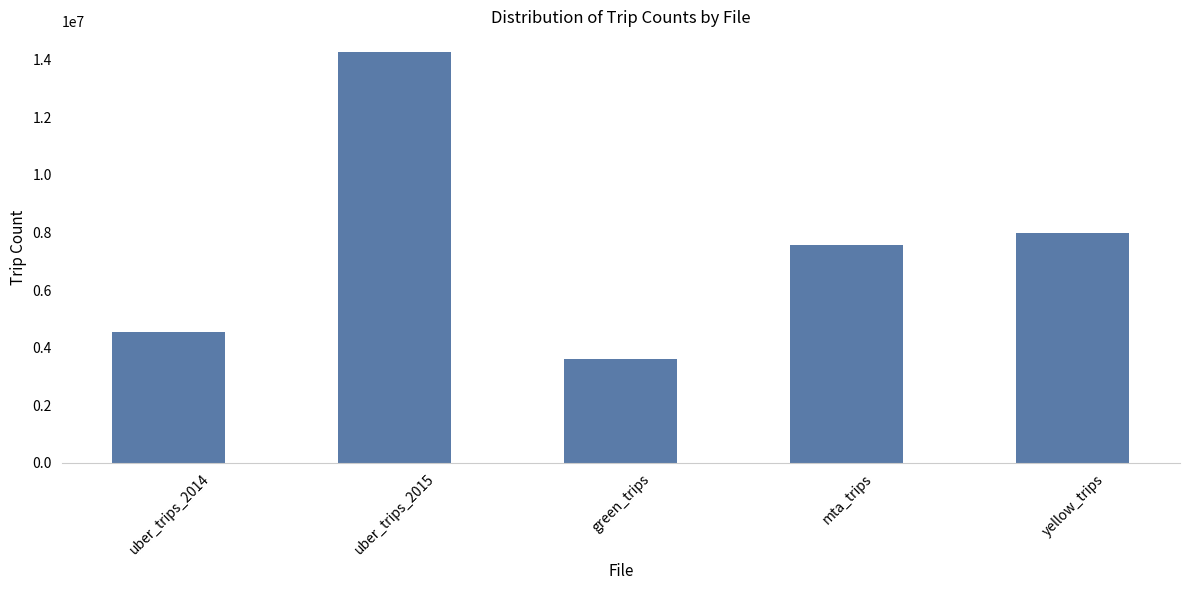

At which category does the chart reach its peak across all series?

uber_trips_2015